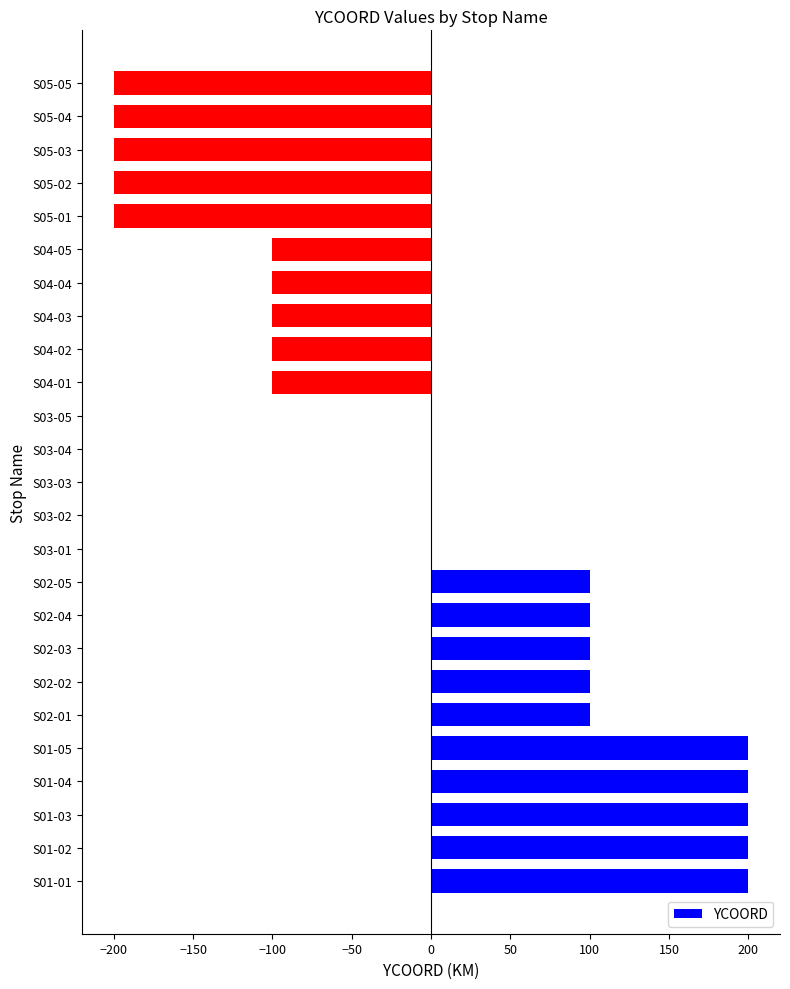

What is the greatest value displayed?

200